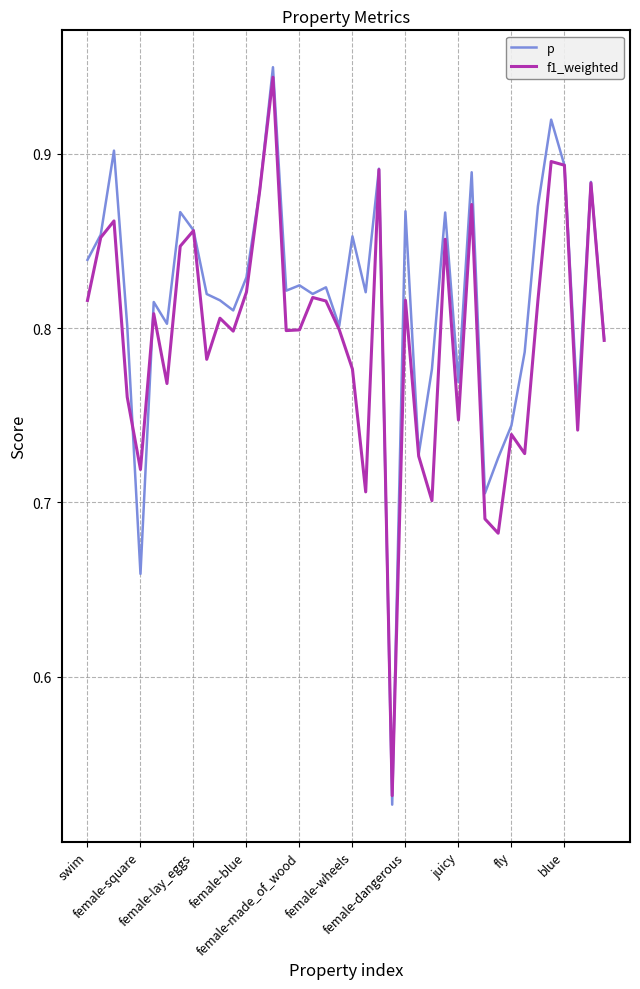

True or false: f1_weighted has more than 2 interior local peaks.

True